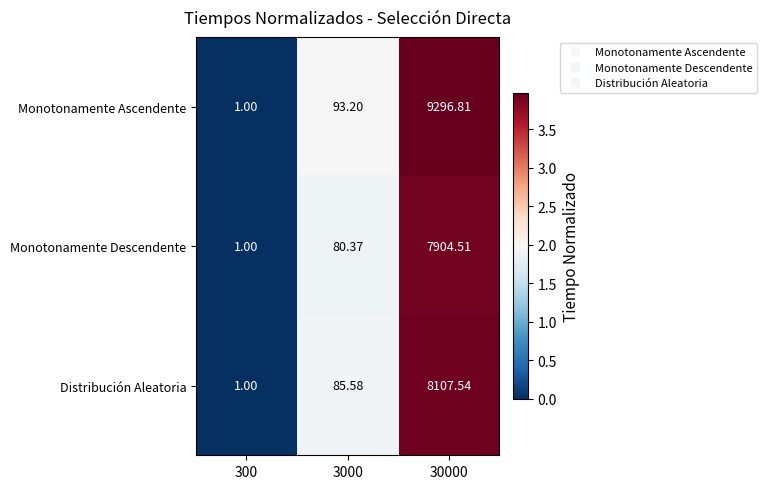

What is the total value across all series at 30000?

25308.9